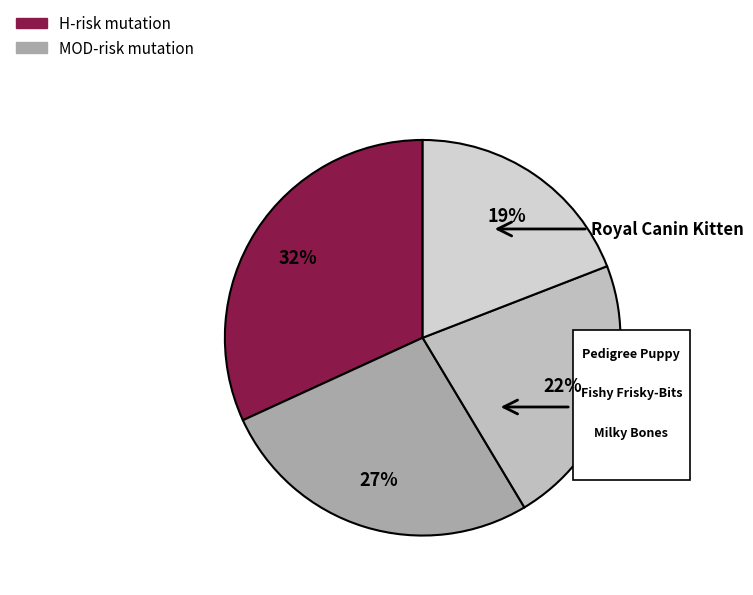

Is Pedigree Puppy the majority of the pie?

No